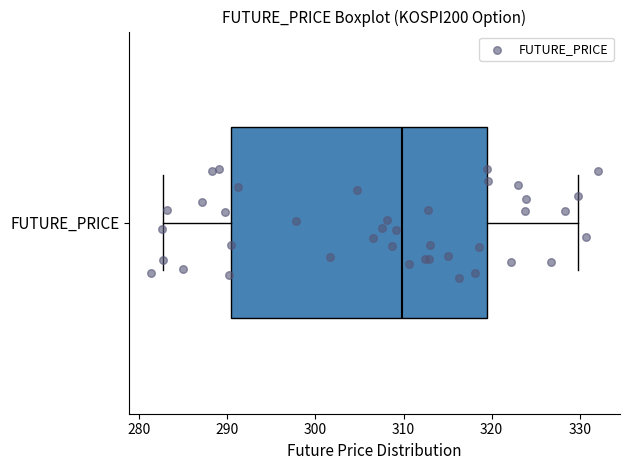

Read this box plot against the x-axis: the position of the median line, the range covered by the box, and the ends of both whiskers. The values are not printed on the chart, so give them approximately, as read against the axis.

median 310, box 290 to 320, whiskers 283 to 330